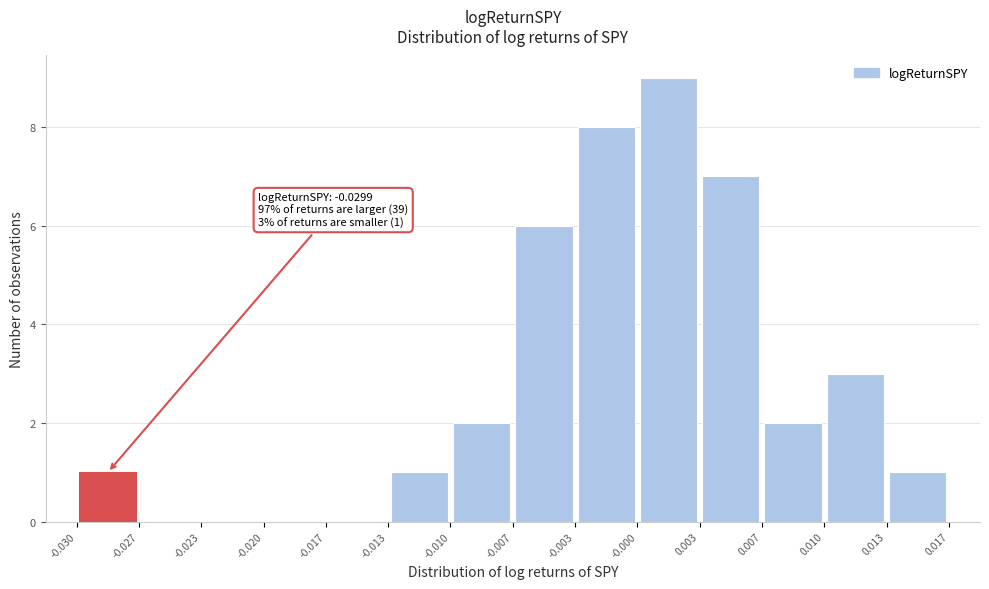

Which range on the x-axis has the tallest bar?

-0.000 to 0.003